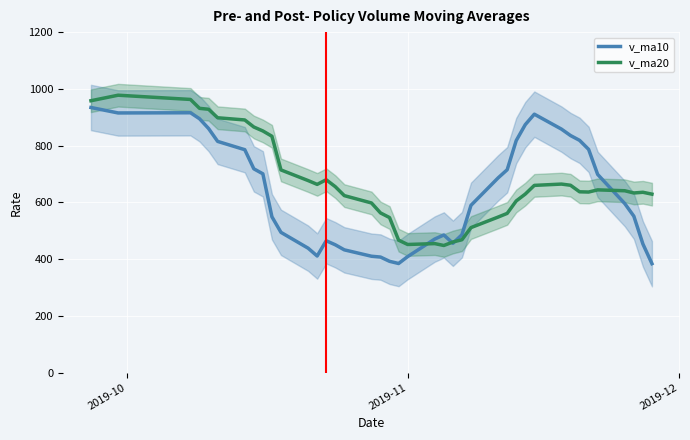

After their last crossing, which series has the higher values: v_ma20 or v_ma10?

v_ma20